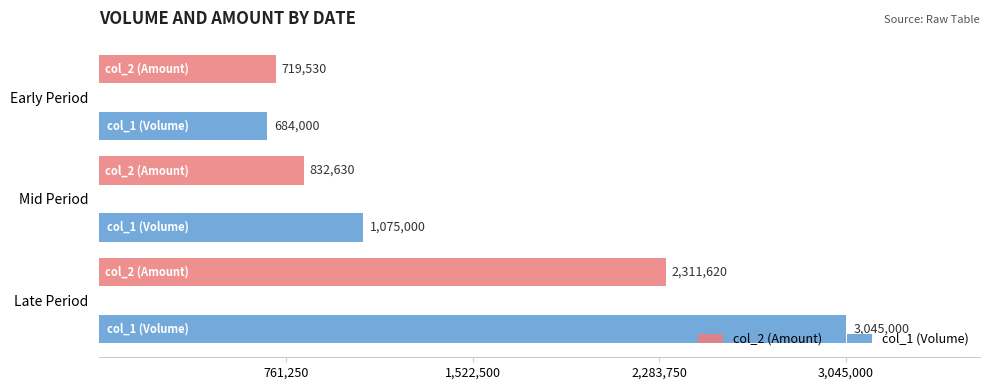

Rank the series by their maximum value, from highest to lowest.

col_1 (Volume), col_2 (Amount)